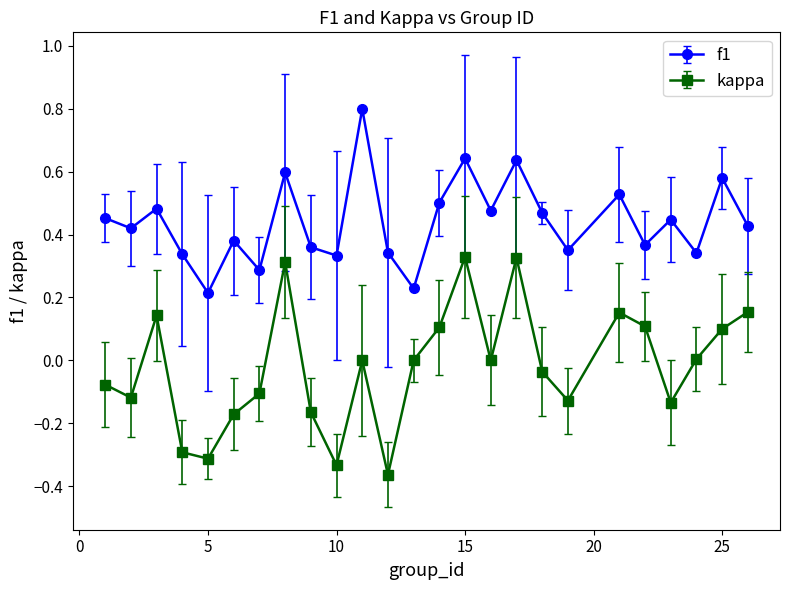

Rank the series by their maximum value, from lowest to highest.

kappa, f1